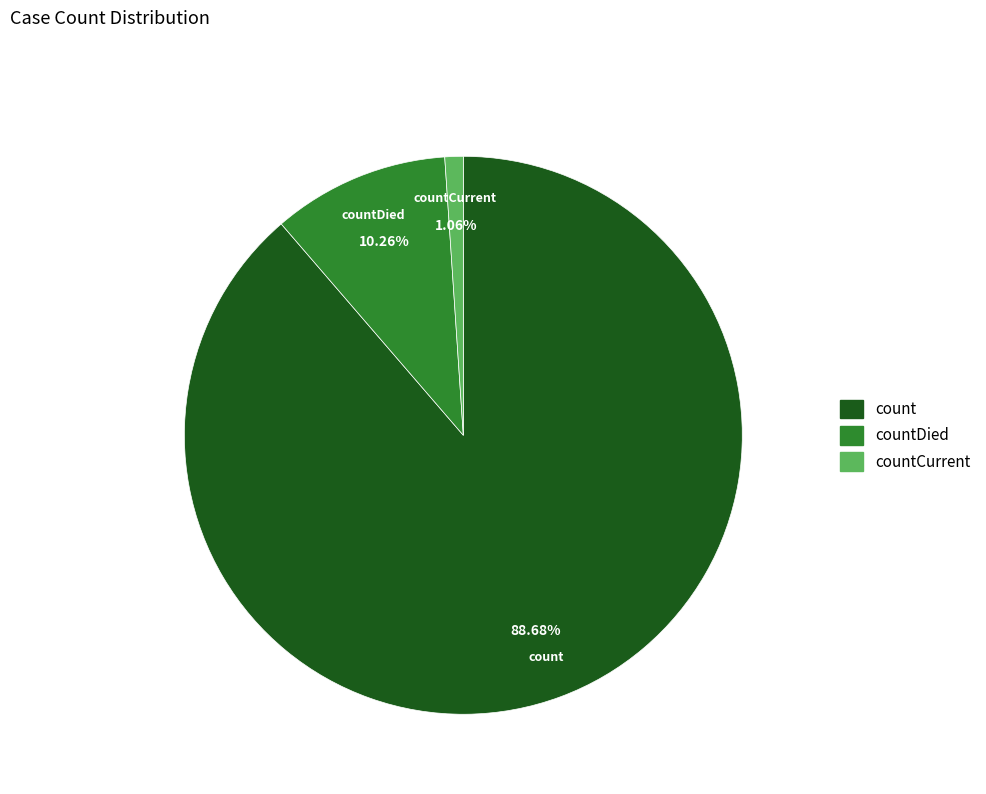

What is the majority slice?

count